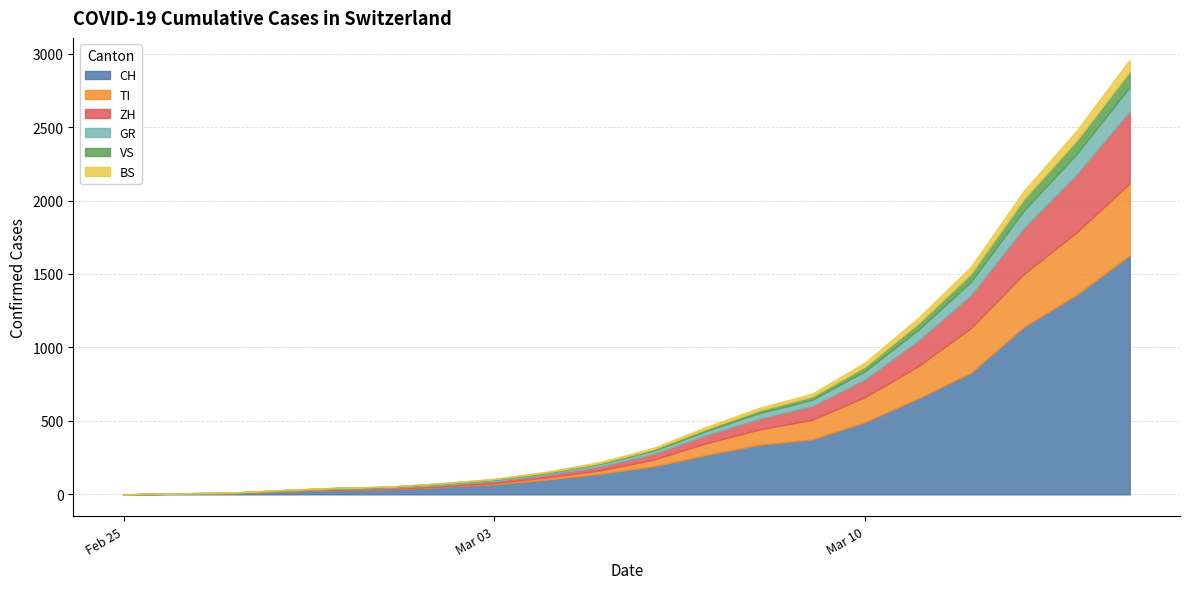

Which series has the largest total across all categories?

CH